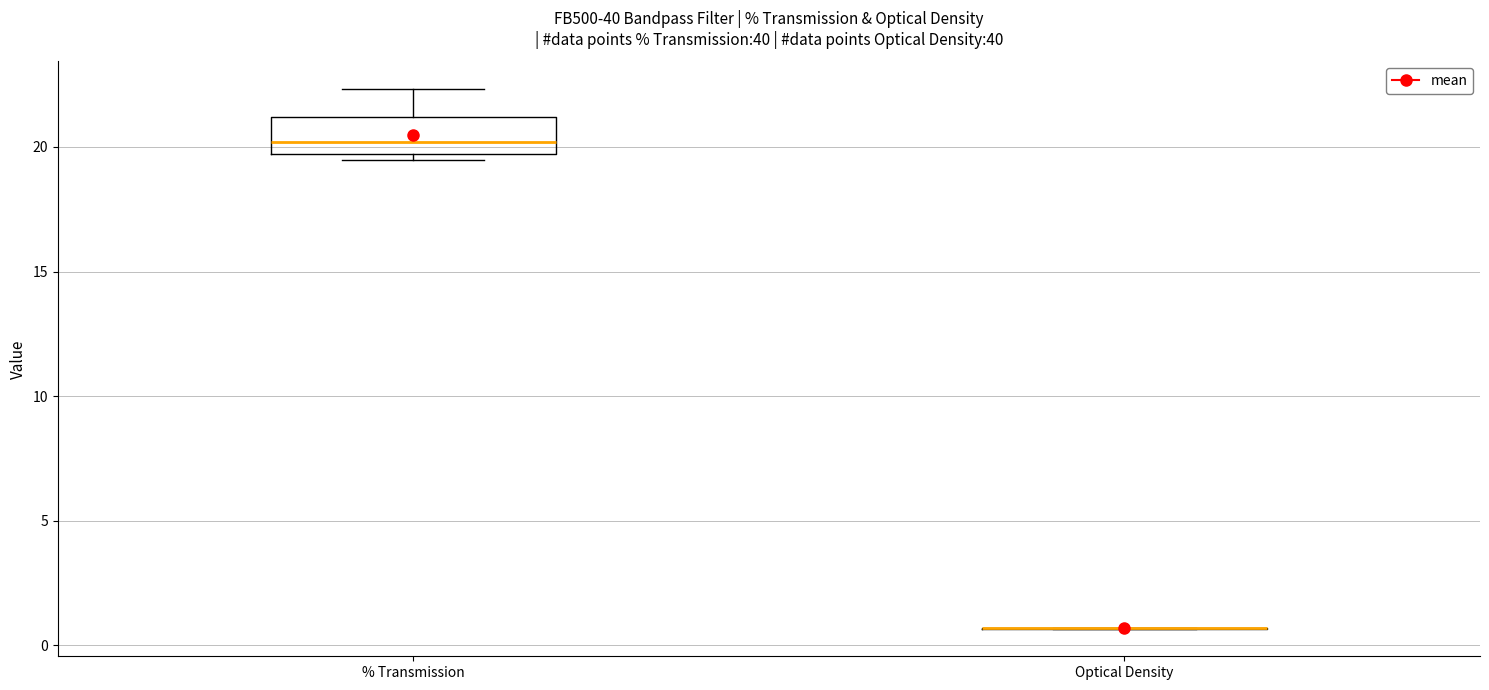

Reading left to right, read every box against the y-axis: the position of its median line, the range the box covers, and the ends of its whiskers. The values are not printed on the chart, so give them approximately, as read against the axis.

% Transmission: median 20.0, box 19.5 to 21.0, whiskers 19.5 (just below the box's lower edge) to 22.5
Optical Density: box collapsed to a line at 0.5, whiskers 0.5 to 0.5